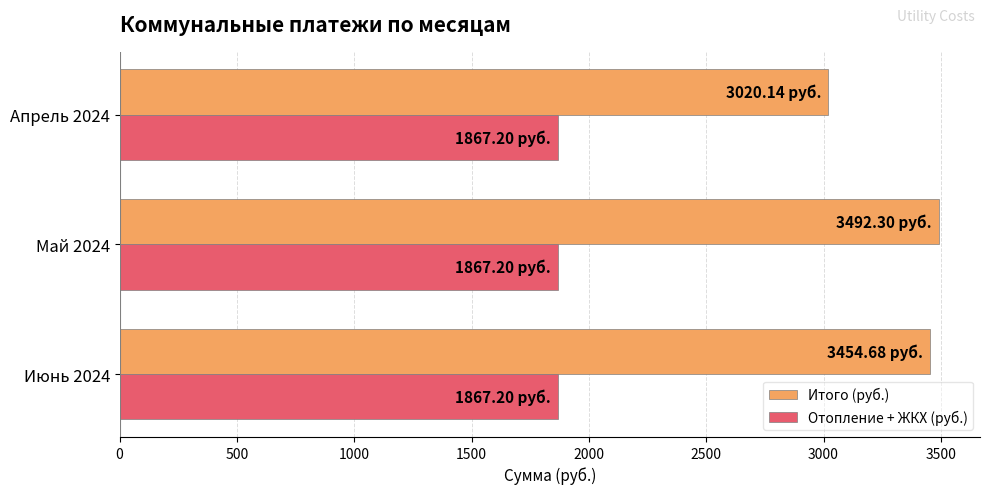

At Апрель 2024, list the series in order from largest to smallest.

Итого (руб.), Отопление + ЖКХ (руб.)